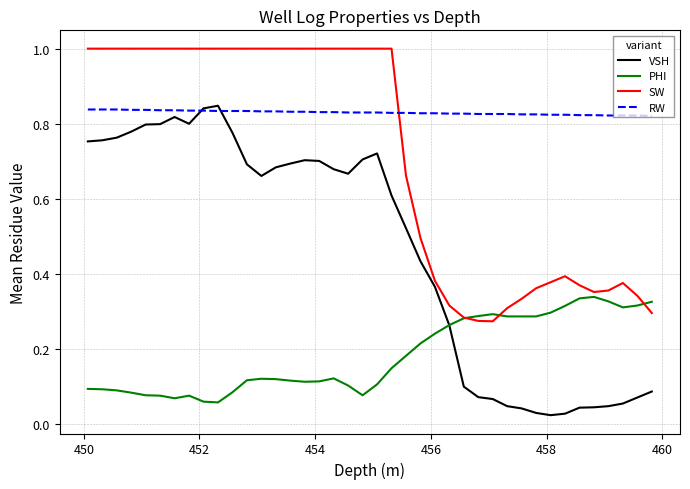

List the series in order of their overall mean, highest first.

RW, SW, VSH, PHI